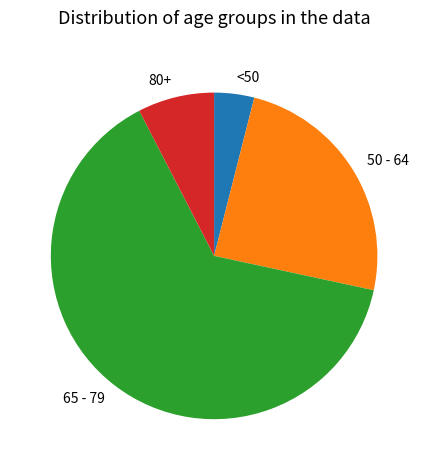

What is the majority slice?

65 - 79